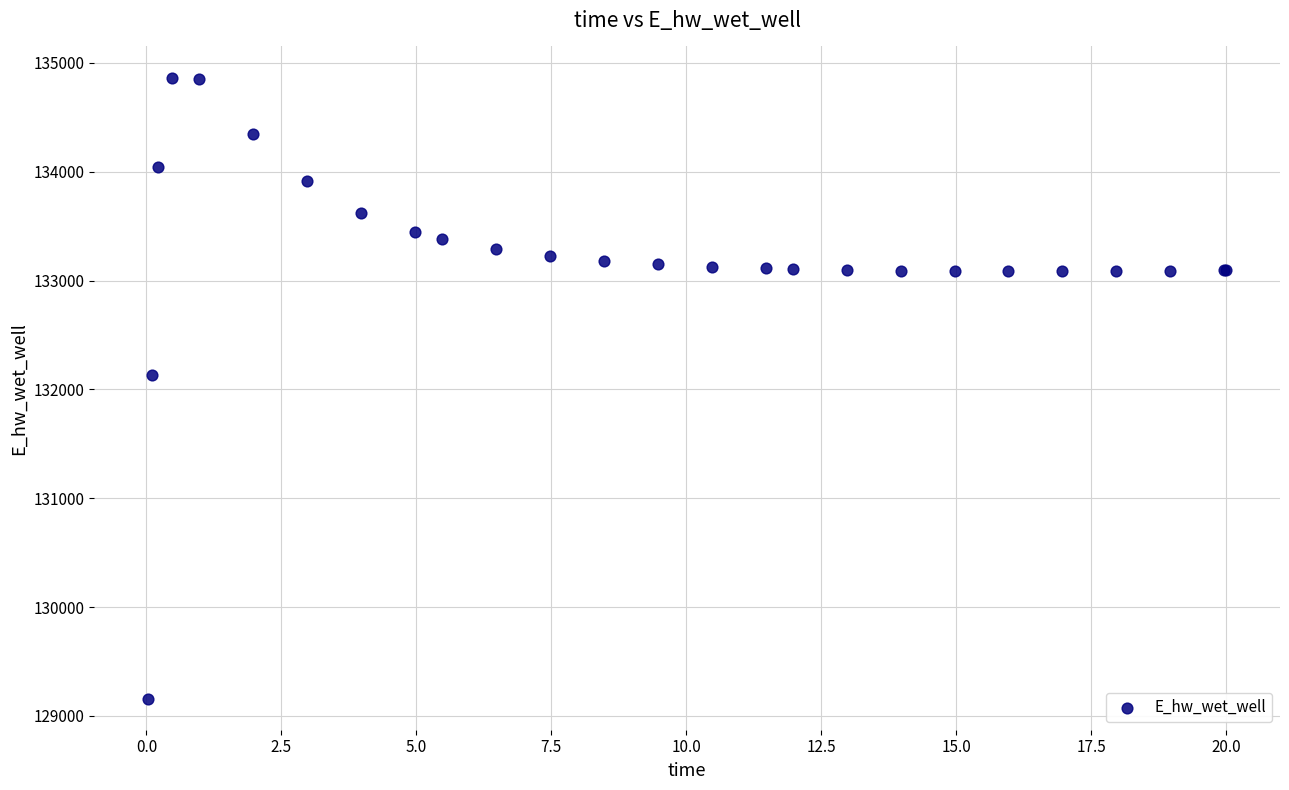

What Y value in the scatter plot is closest to 132012?

132136.7